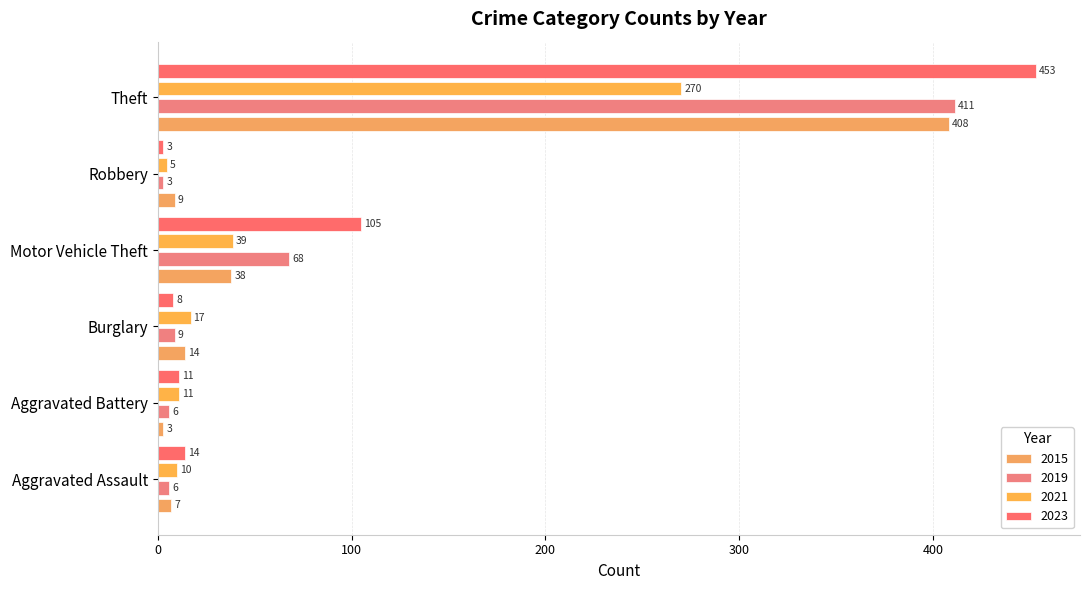

What is the total value across all series at Motor Vehicle Theft?

250